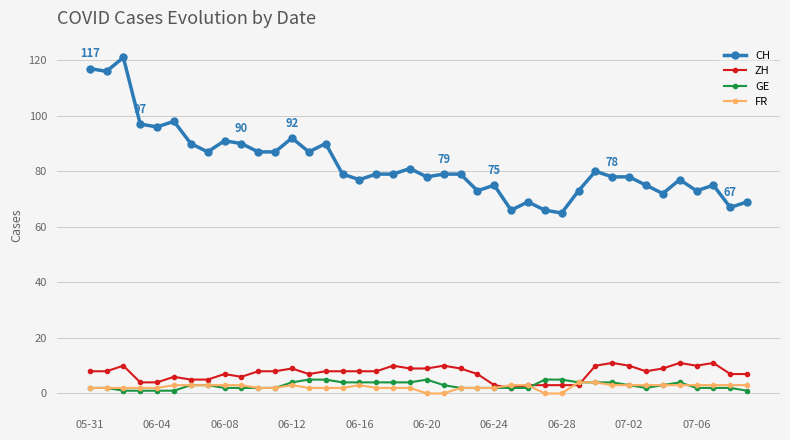

Which series has the largest total across all categories?

CH